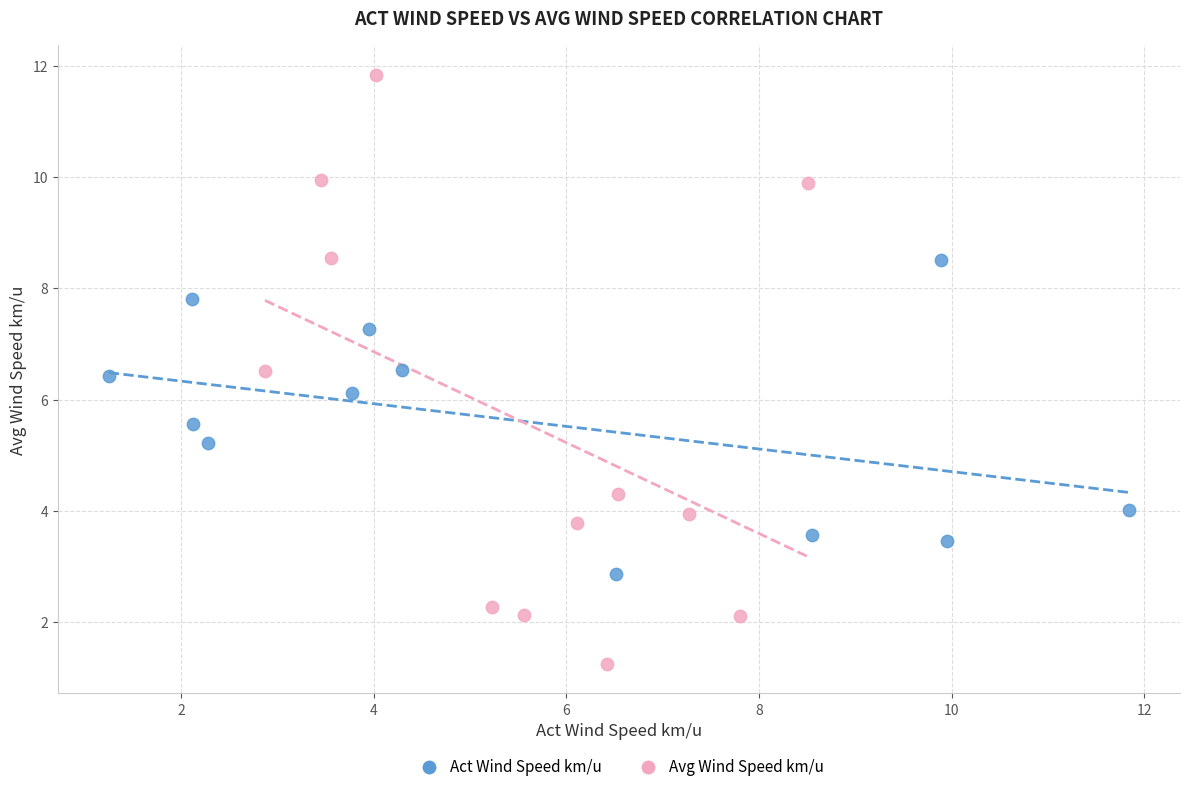

What are all the series names shown in the legend?

Act Wind Speed km/u, Avg Wind Speed km/u